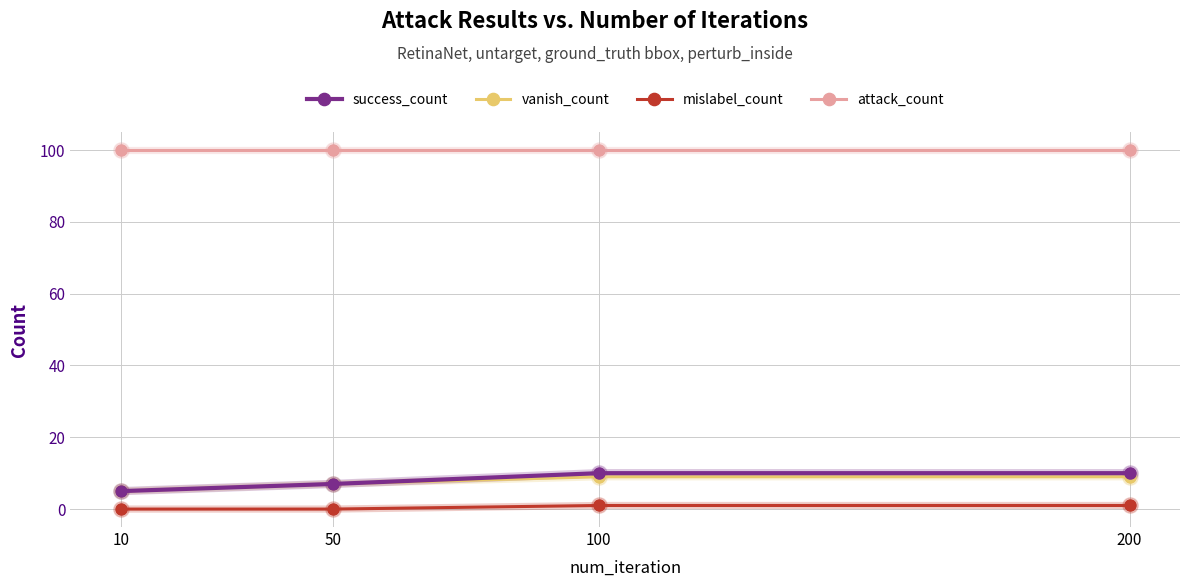

How many data points in mislabel_count are less than 1?

2